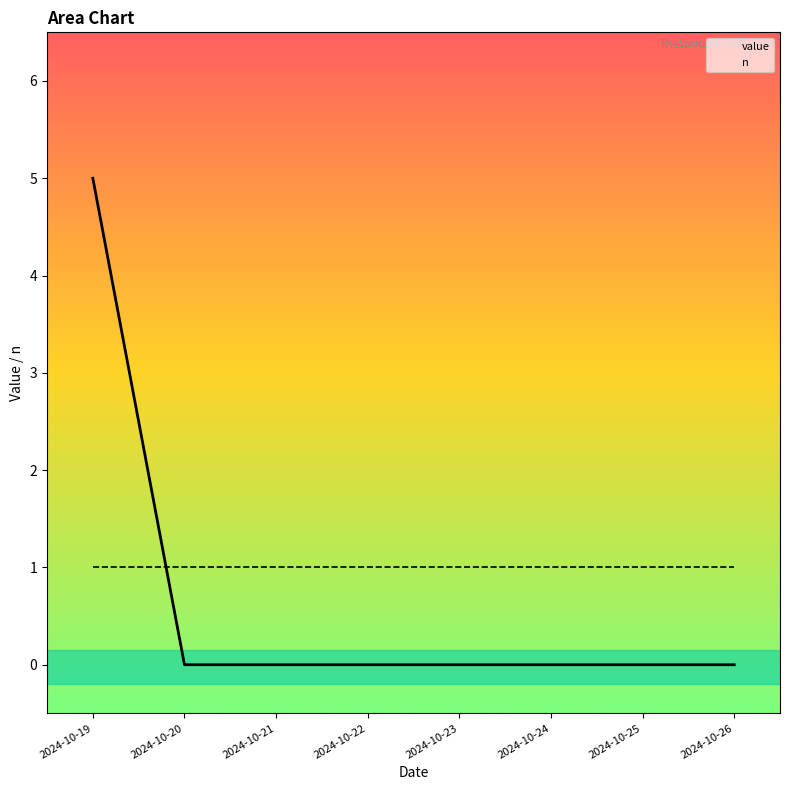

What is the value of the 1st point from the left?

5